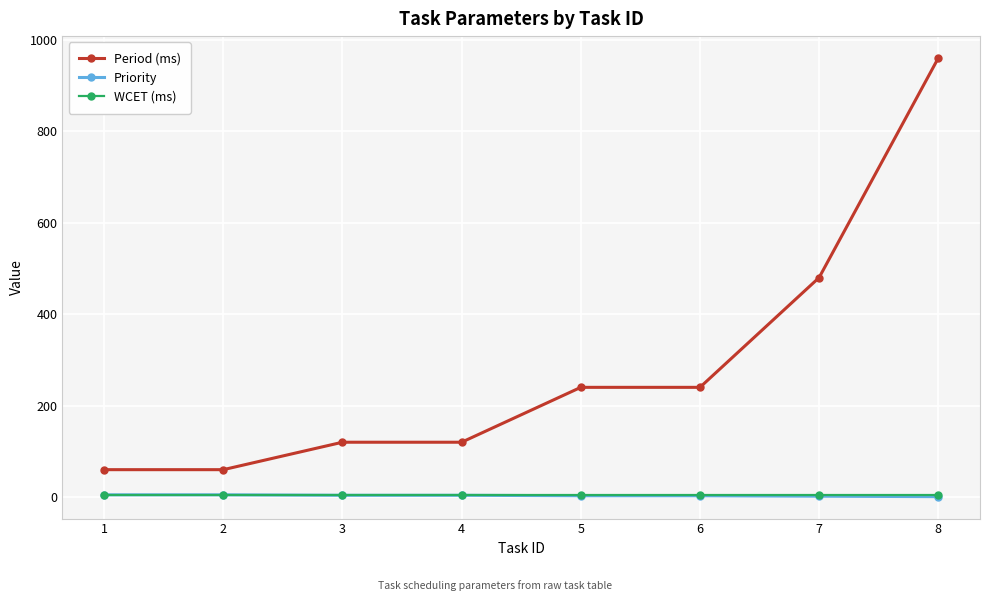

What is the spread (max minus min) of values at 4?

116